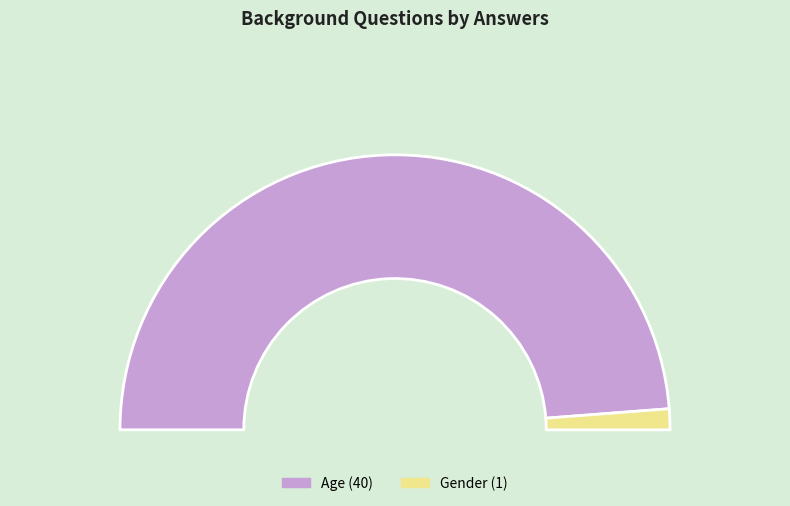

To the nearest percent, what is the combined percentage of Gender and Age?

100%